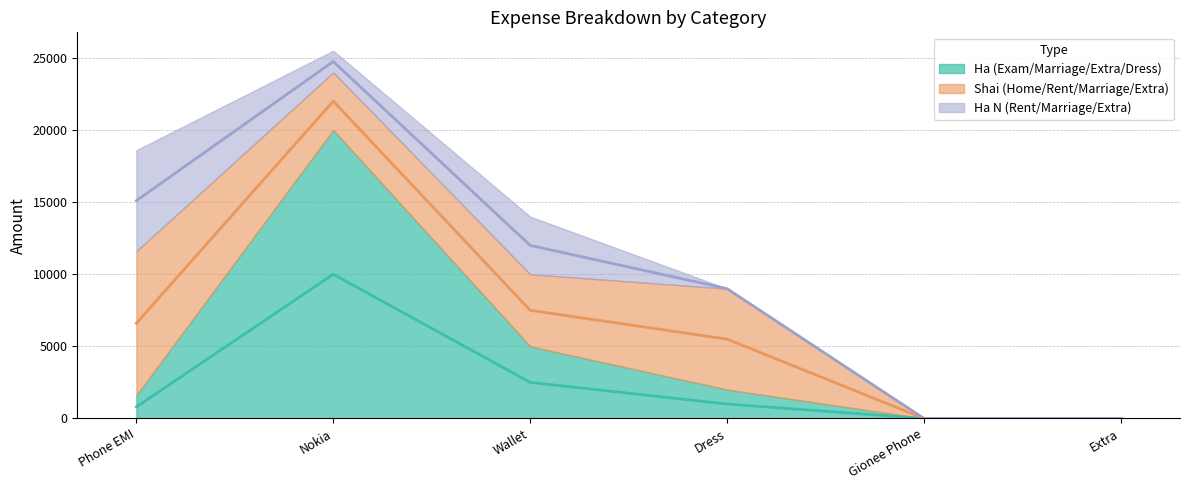

What is the maximum value for Ha N (Rent/Marriage/Extra)?

7000